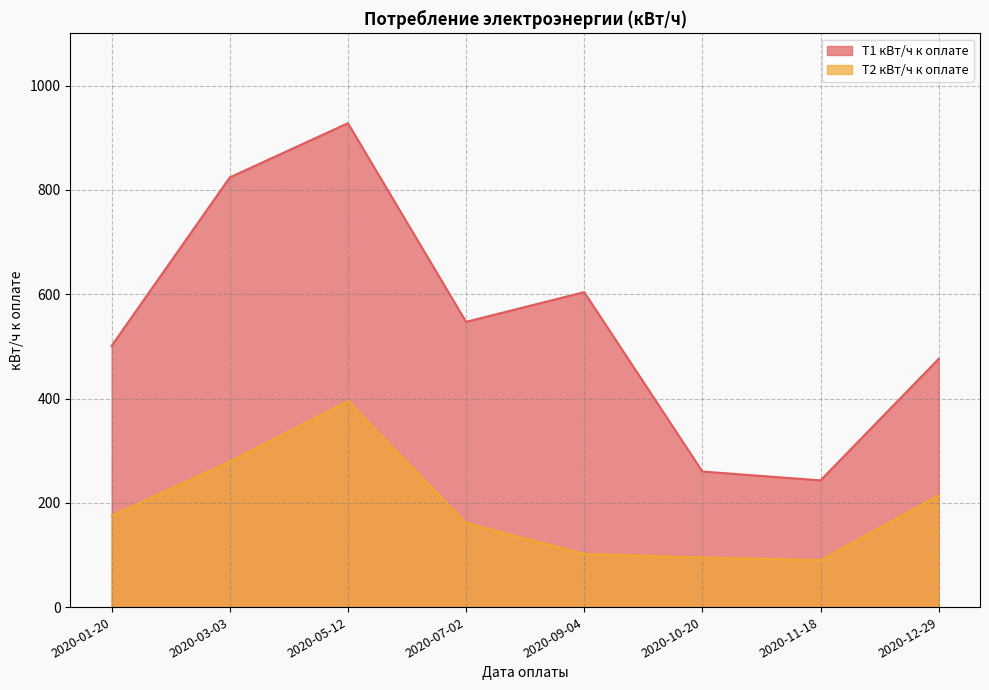

Where is the first local maximum for Т2 кВт/ч к оплате?

2020-05-12